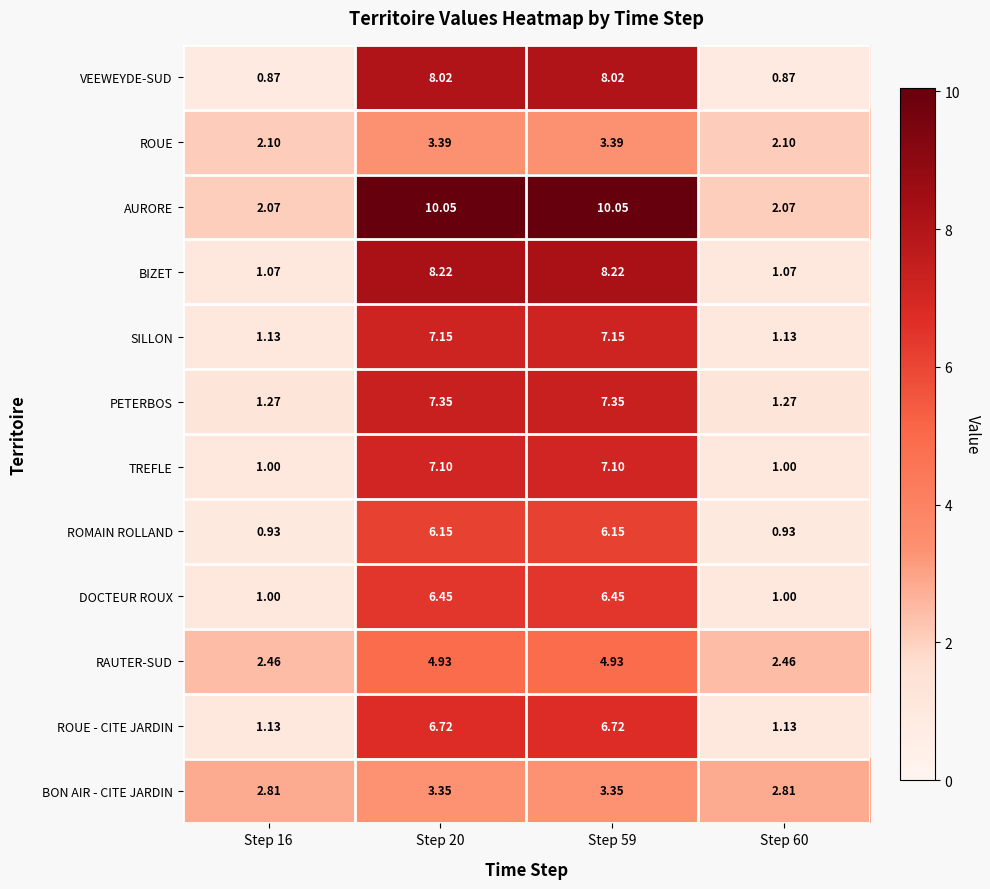

List the series in order of their peak value, highest first.

AURORE, BIZET, VEEWEYDE-SUD, PETERBOS, SILLON, TREFLE, ROUE - CITE JARDIN, DOCTEUR ROUX, ROMAIN ROLLAND, RAUTER-SUD, ROUE, BON AIR - CITE JARDIN